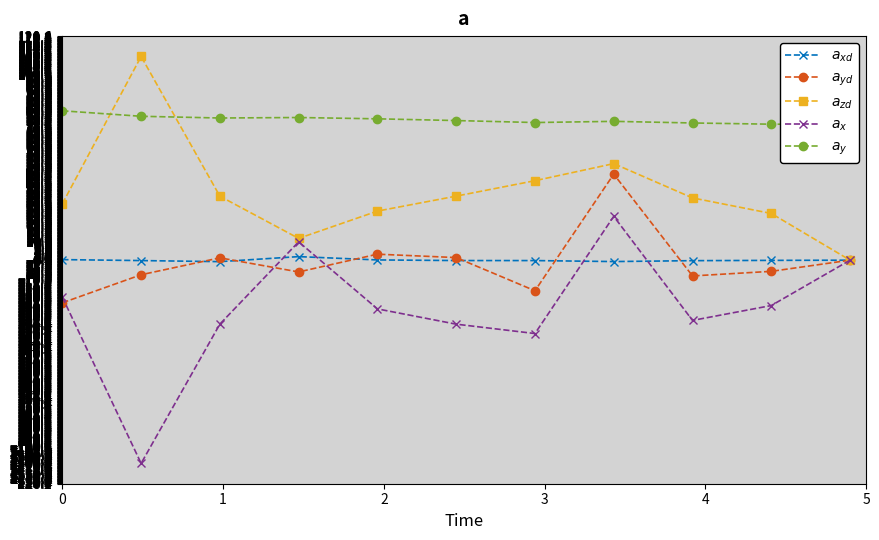

What is the label of the 4th point from the left?

2